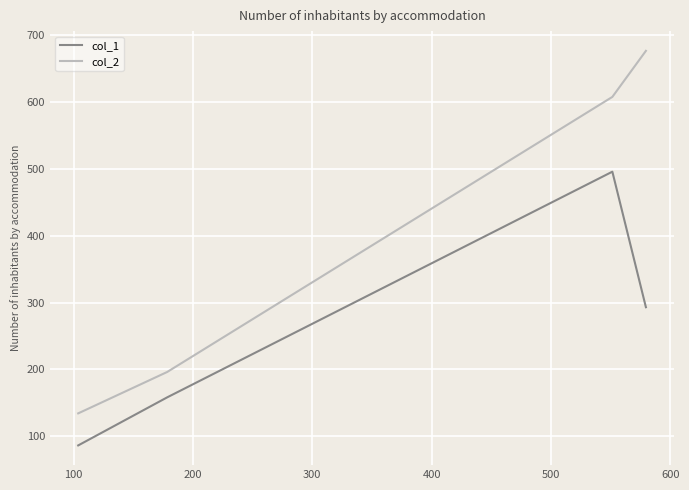

Which series has the largest total across all categories?

col_2